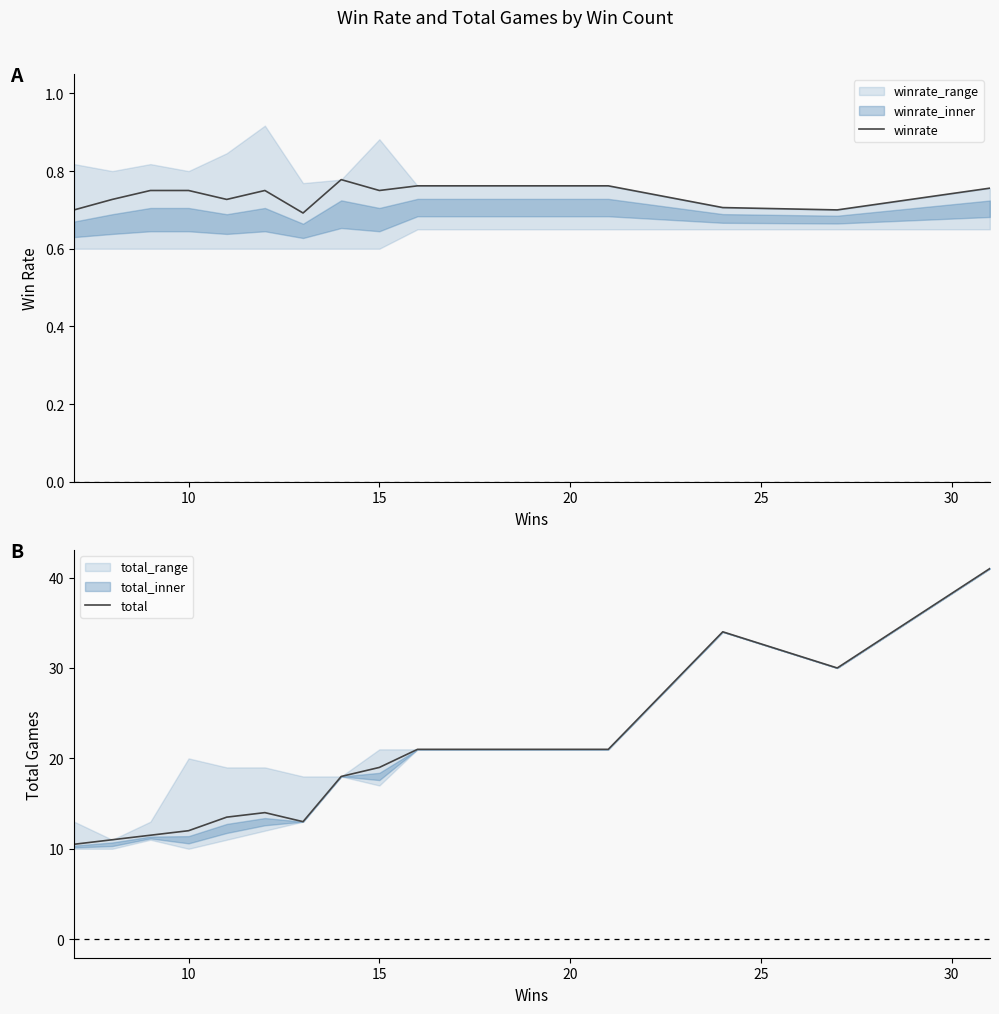

What is the maximum value for winrate?

0.8